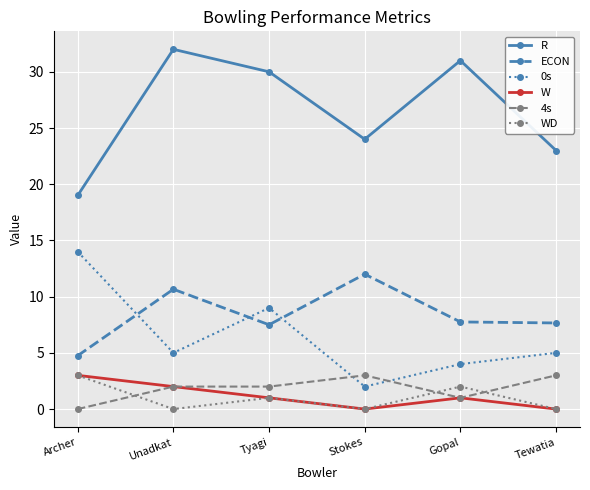

How many categories are shown in the chart?

6